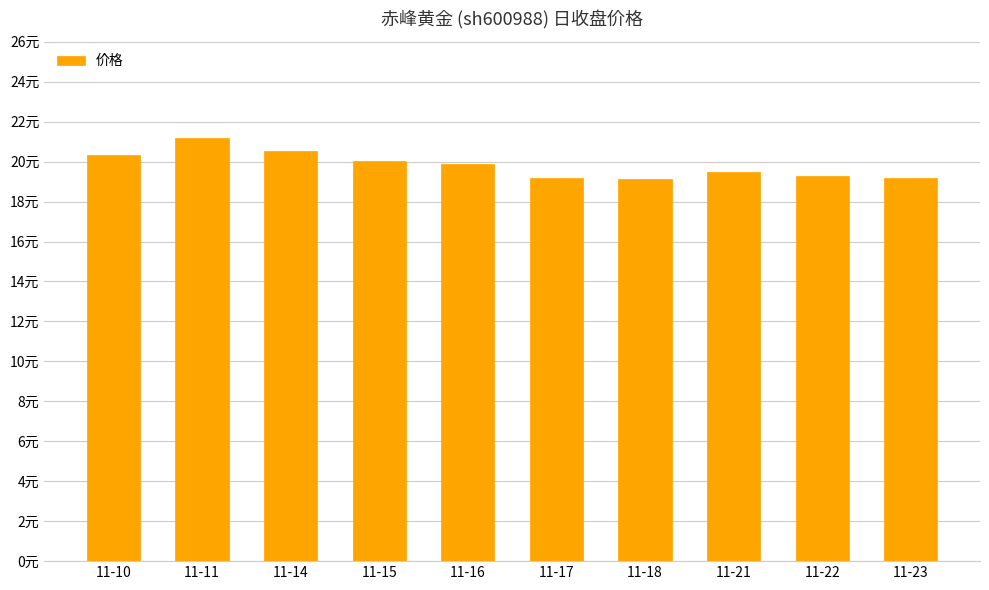

Does the chart contain any negative values?

No